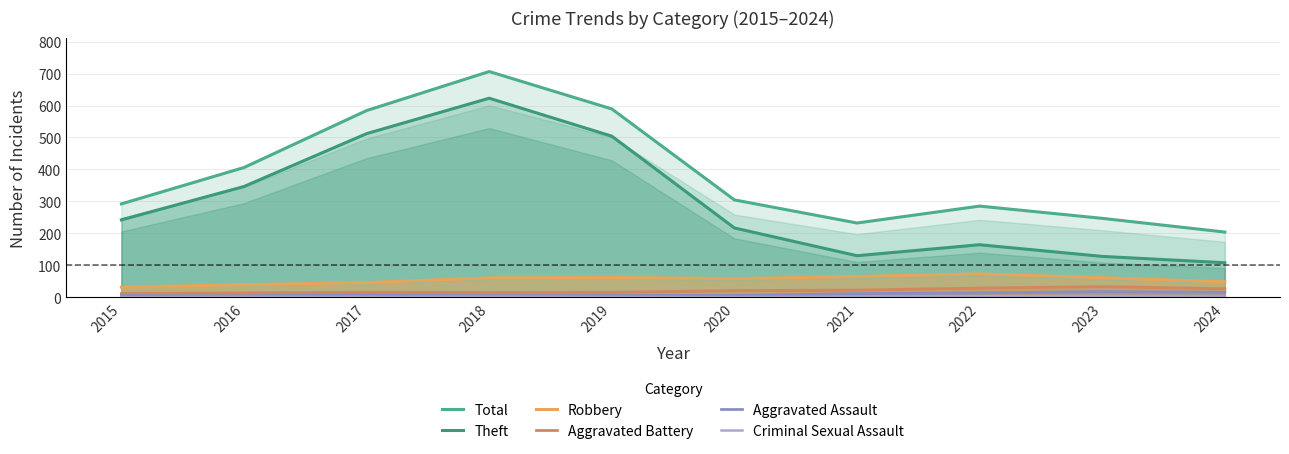

Which category has the highest value in the Criminal Sexual Assault series?

2022